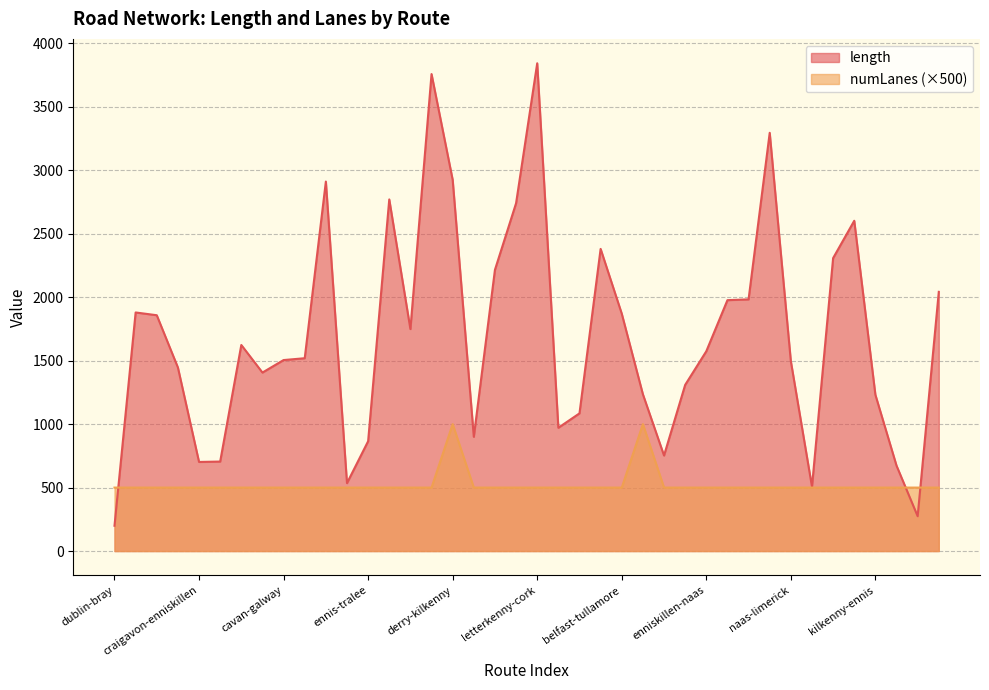

The numLanes series shows 500.0 at tralee-omagh. True or false?

True